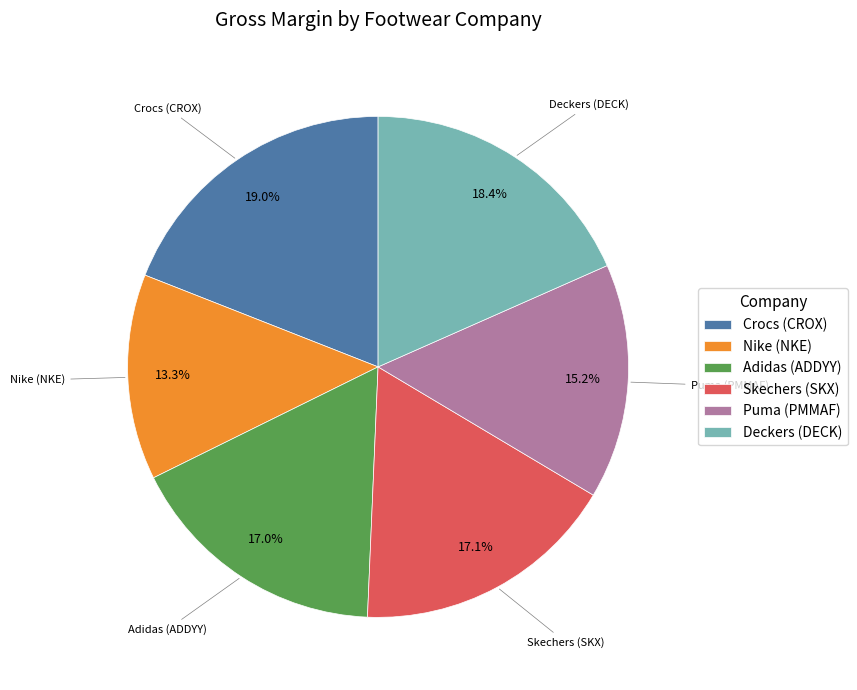

What percentage do Puma (PMMAF) and Adidas (ADDYY) together represent?

32.2%